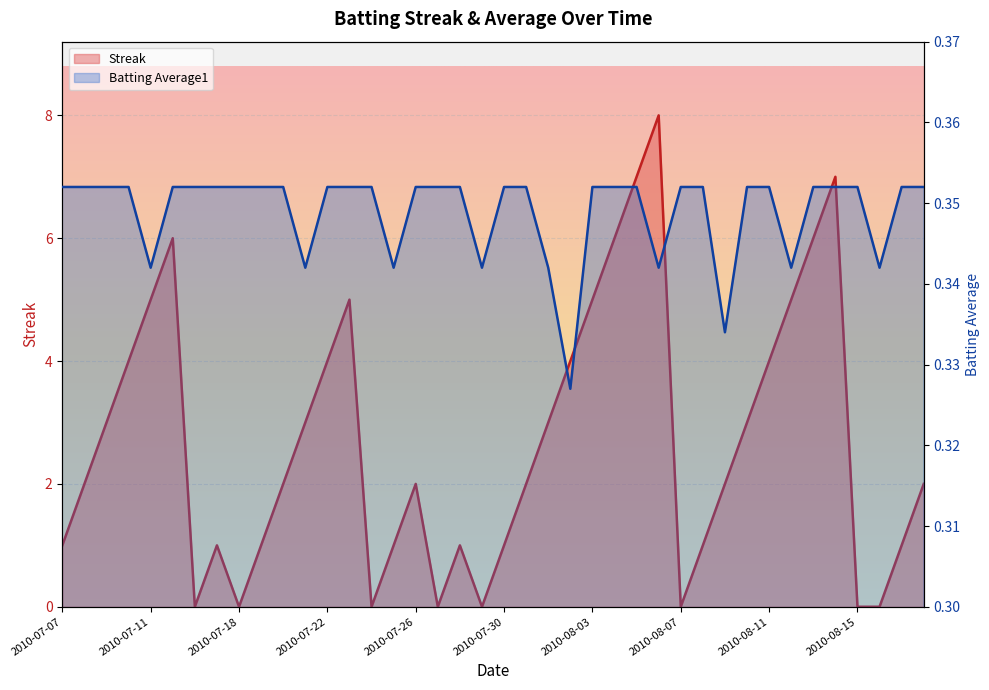

Rank the series by their average value, from highest to lowest.

Streak, Batting Average1